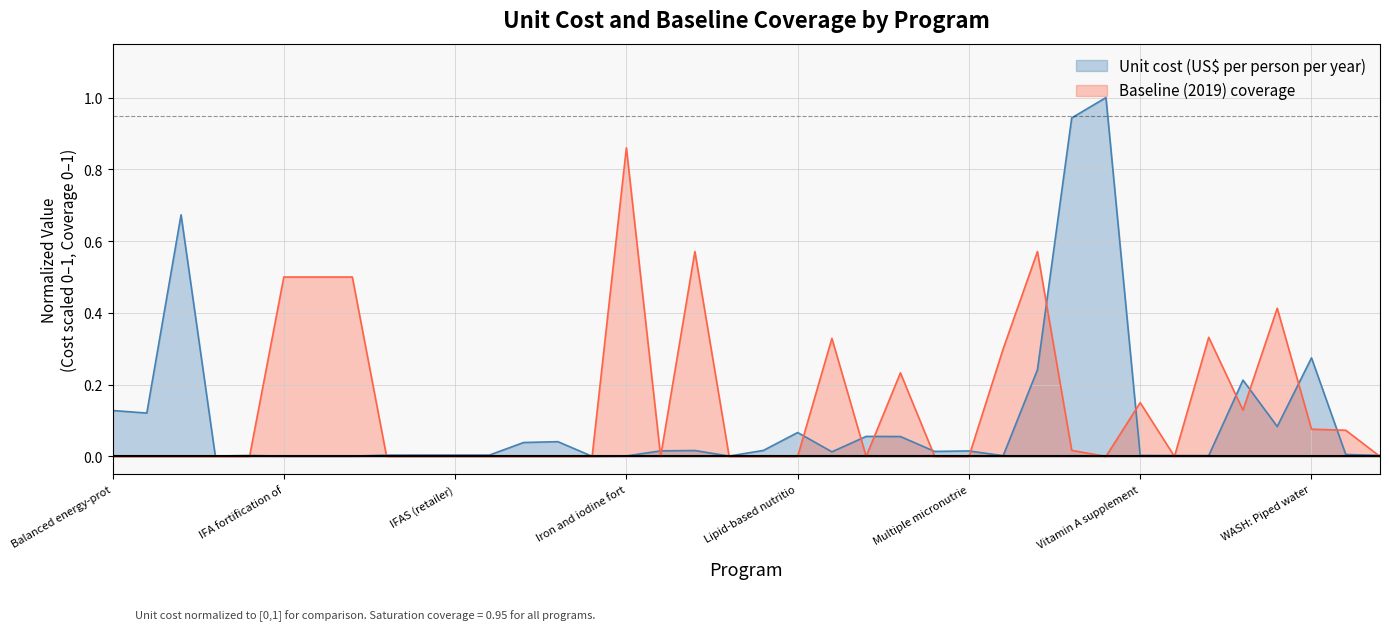

What is the maximum value for Baseline (2019) coverage?

0.9